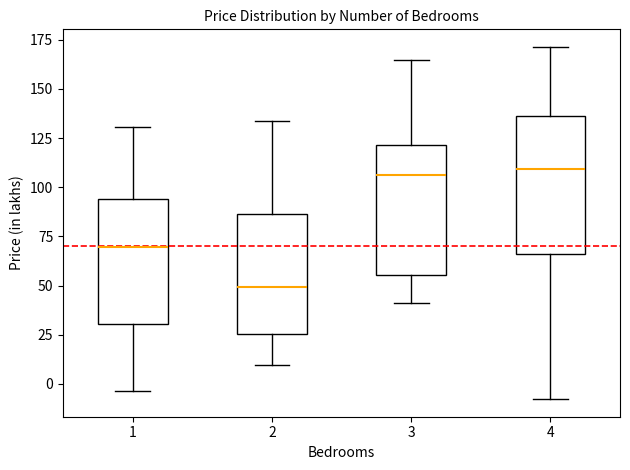

Reading left to right, transcribe this box plot: for each box, give where its median line is, the range the box spans, and where its two whiskers end, as read against the y-axis. The values are not printed on the chart, so give them approximately, as read against the axis.

1: median 70, box 30 to 95, whiskers -5 to 130
2: median 50, box 25 to 85, whiskers 10 to 135
3: median 105, box 55 to 120, whiskers 40 to 165
4: median 110, box 65 to 135, whiskers -10 to 170